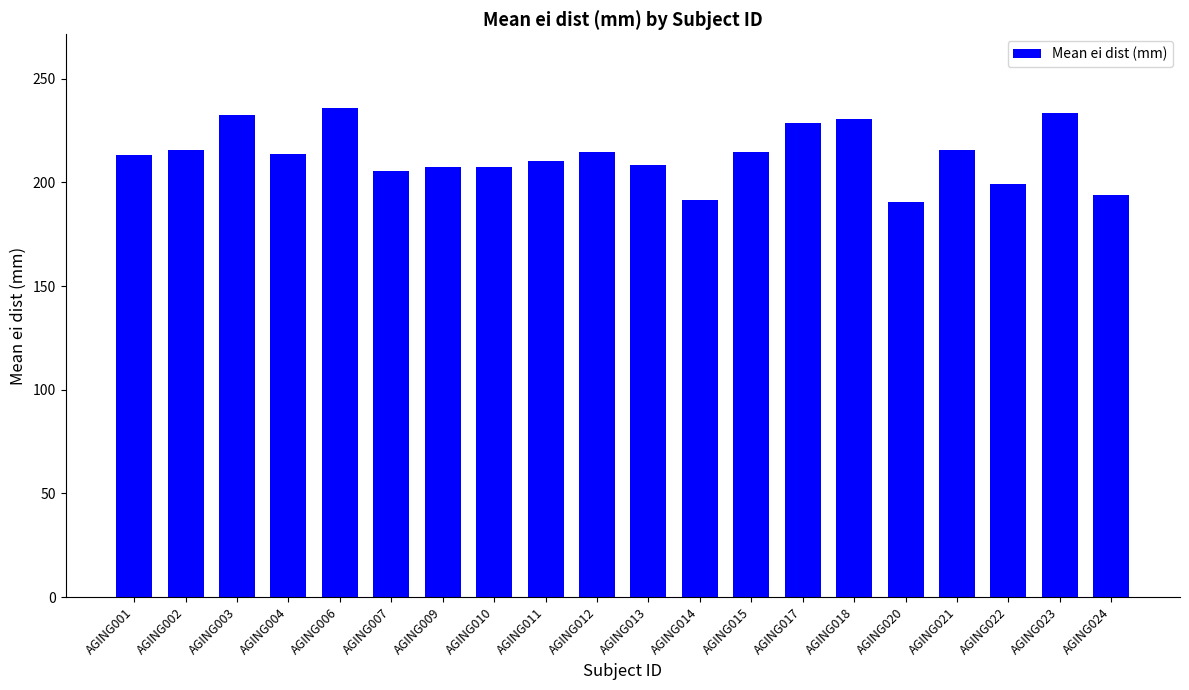

Approximately how many times larger is the value at AGING011 compared to AGING009?

1.0